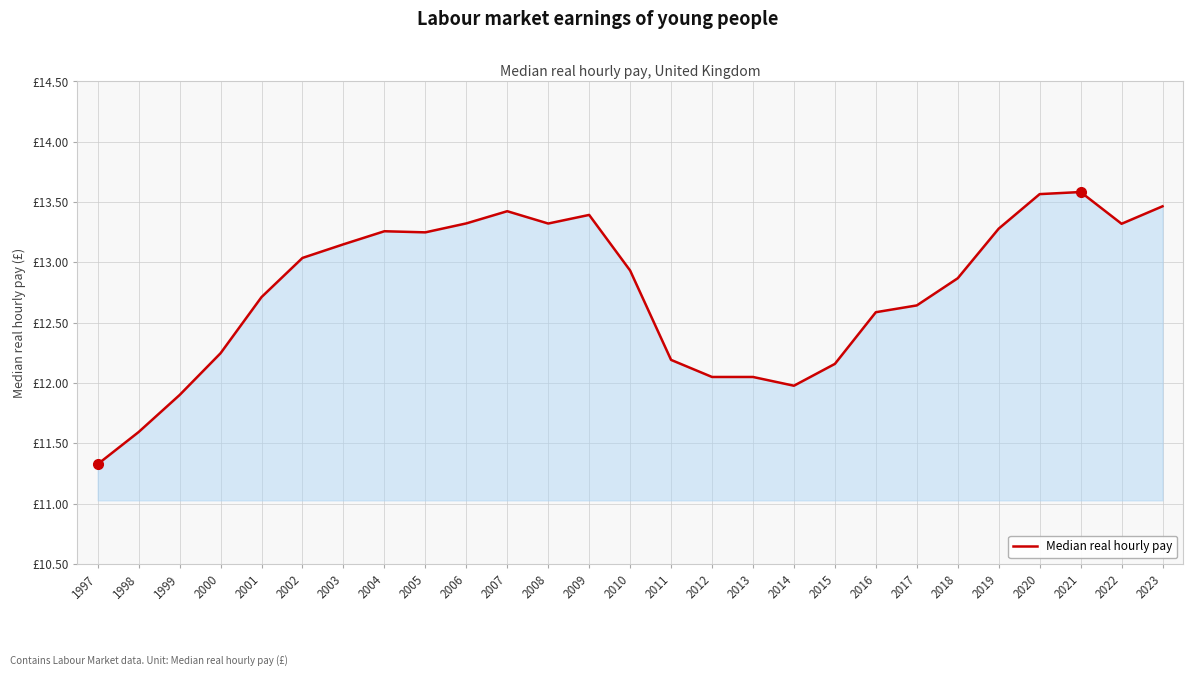

Reading left to right, transcribe all the data shown in this chart.

1997=11.3	1998=11.6	1999=11.9	2000=12.2	2001=12.7	2002=13.0	2003=13.1	2004=13.3	2005=13.2	2006=13.3	2007=13.4	2008=13.3	2009=13.4	2010=12.9	2011=12.2	2012=12.1	2013=12.1	2014=12.0	2015=12.2	2016=12.6	2017=12.6	2018=12.9	2019=13.3	2020=13.6	2021=13.6	2022=13.3	2023=13.5